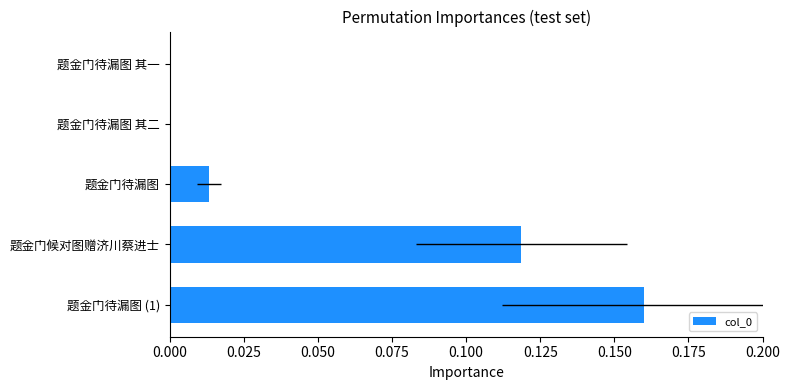

True or false: the data shows 0.0 at 题金门待漏图 其二.

False